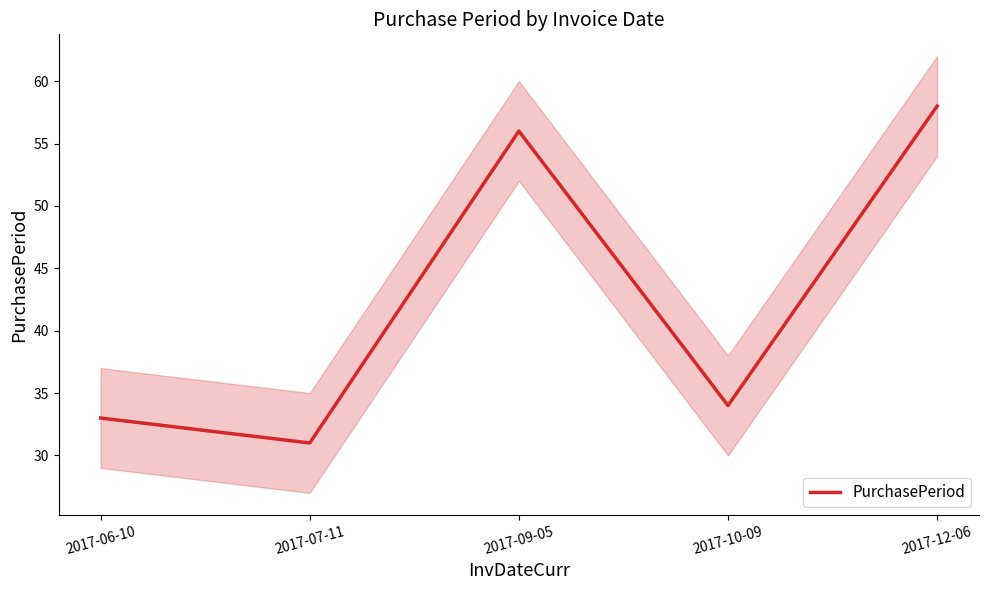

At which label is the value closest to 44?

2017-10-09